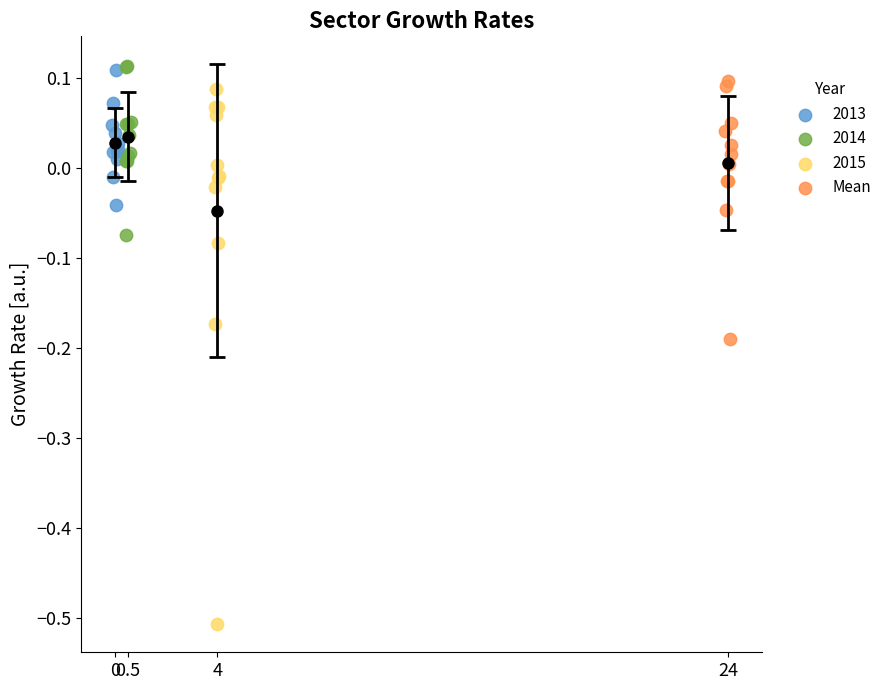

Which series reaches the minimum Y coordinate?

2015